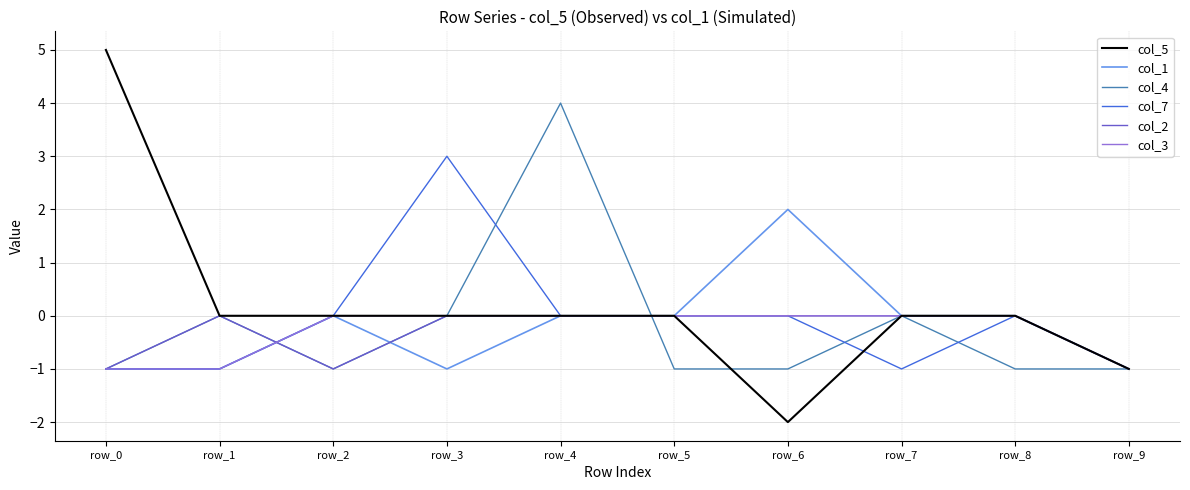

The col_4 series shows 6 at row_4. True or false?

False